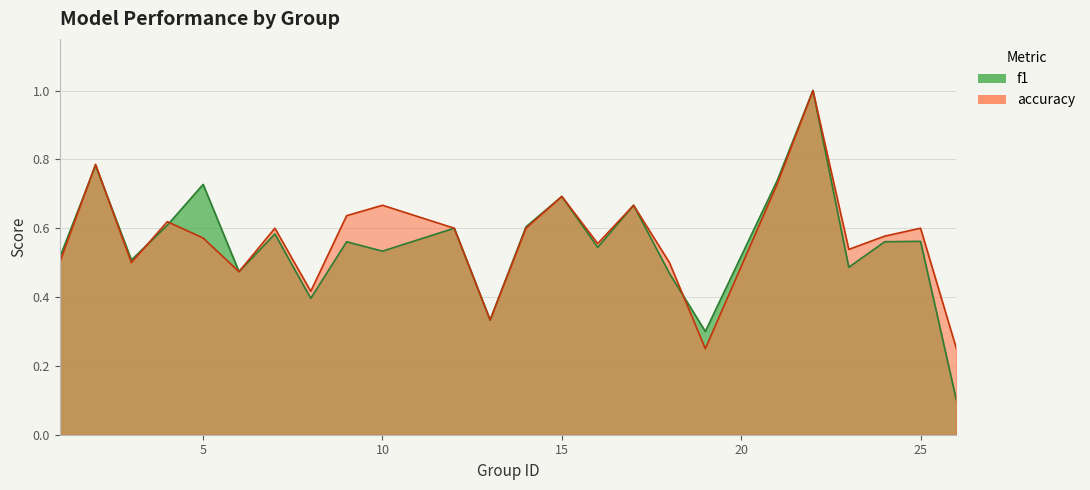

Where do f1 and accuracy first cross each other?

1 and 2